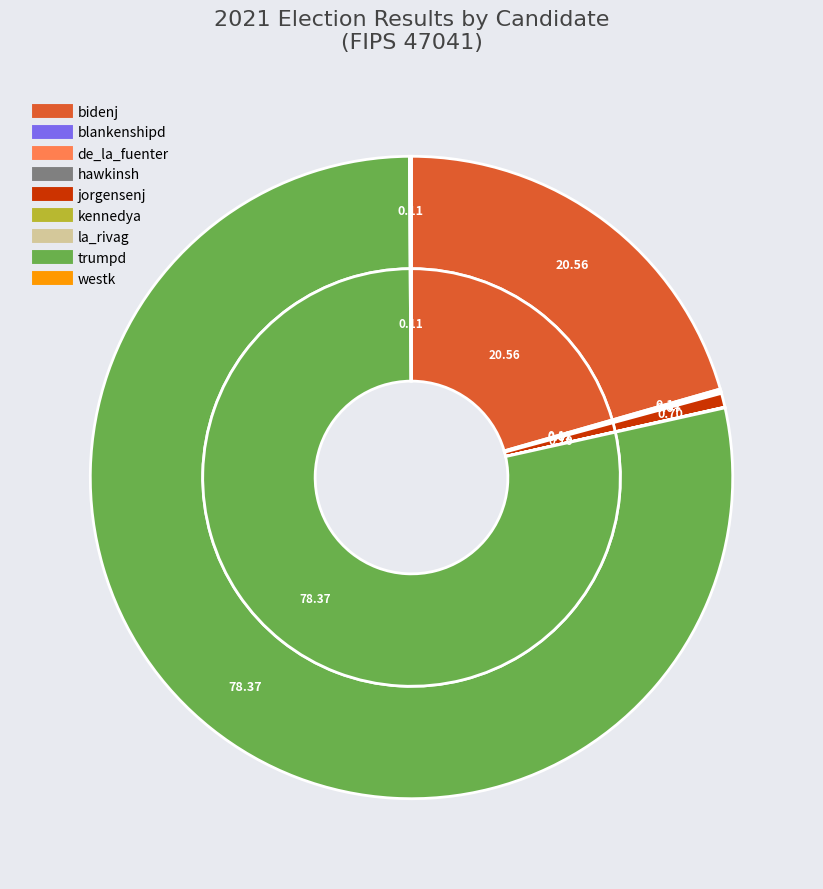

Is there any slice that represents more than half of the pie?

Yes